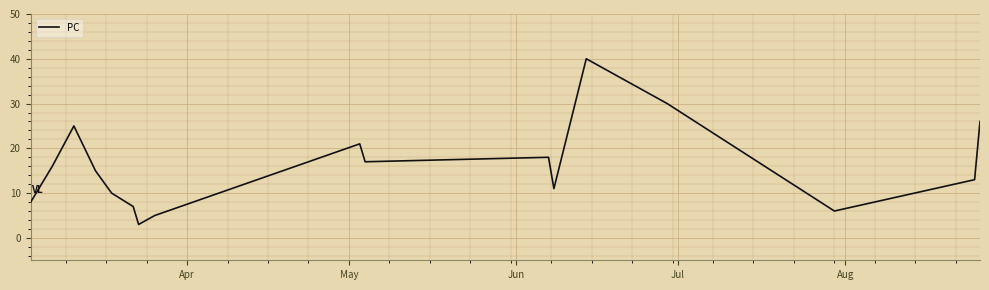

What is the smallest value displayed?

3